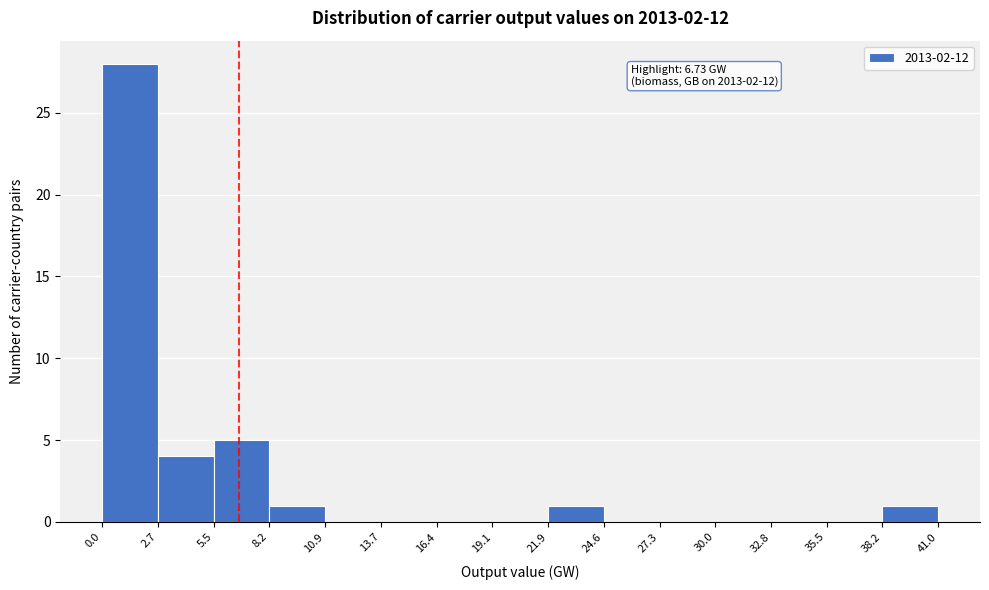

Which range on the x-axis has the tallest bar?

0.0 to 2.7